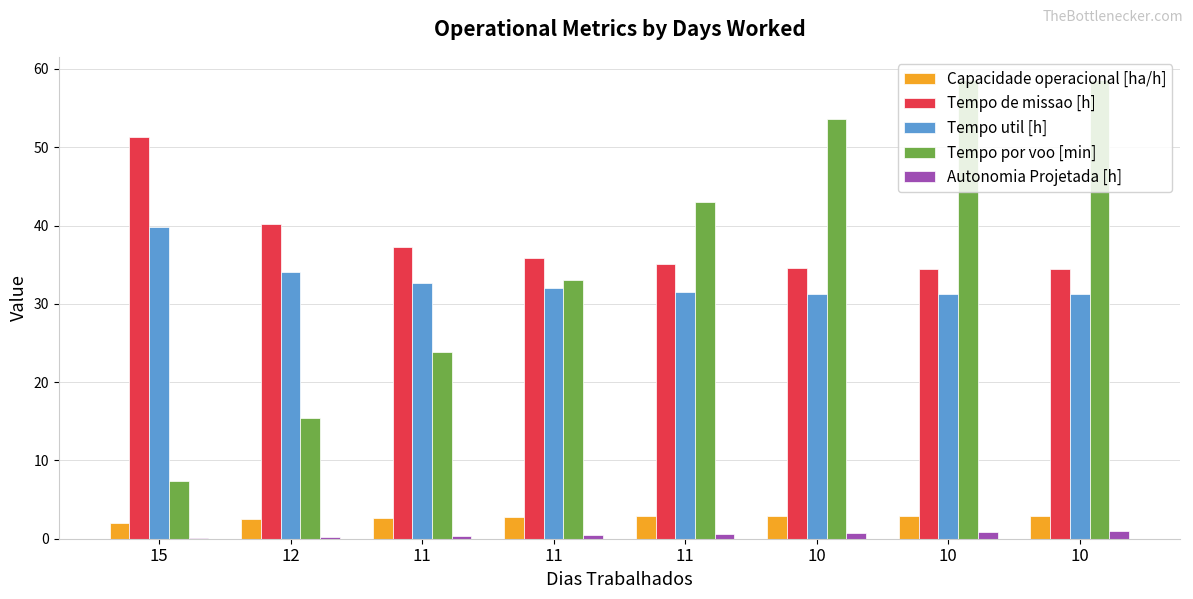

Which category has the lowest value in the Tempo por voo [min] series?

15